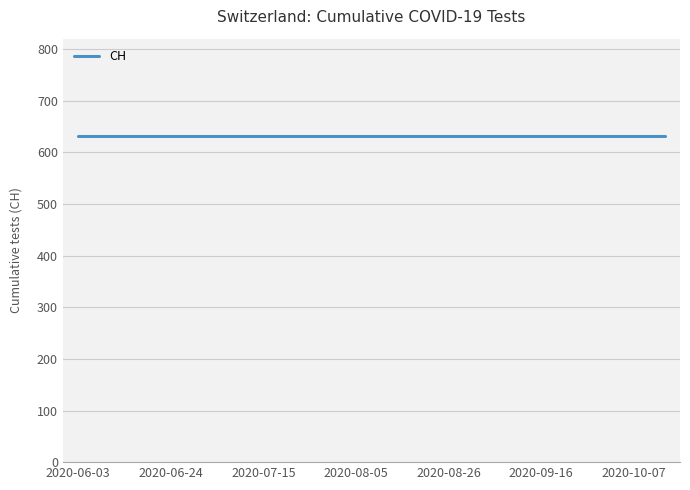

What is the label of the 19th point from the left?

2020-10-07